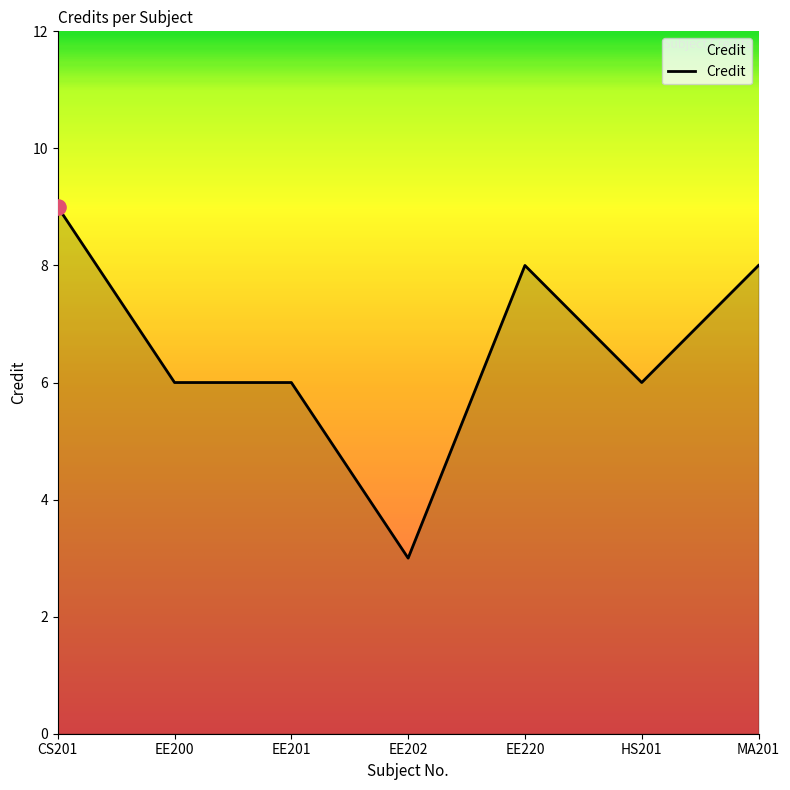

Approximately how many times larger is the value at EE200 compared to HS201?

1.0